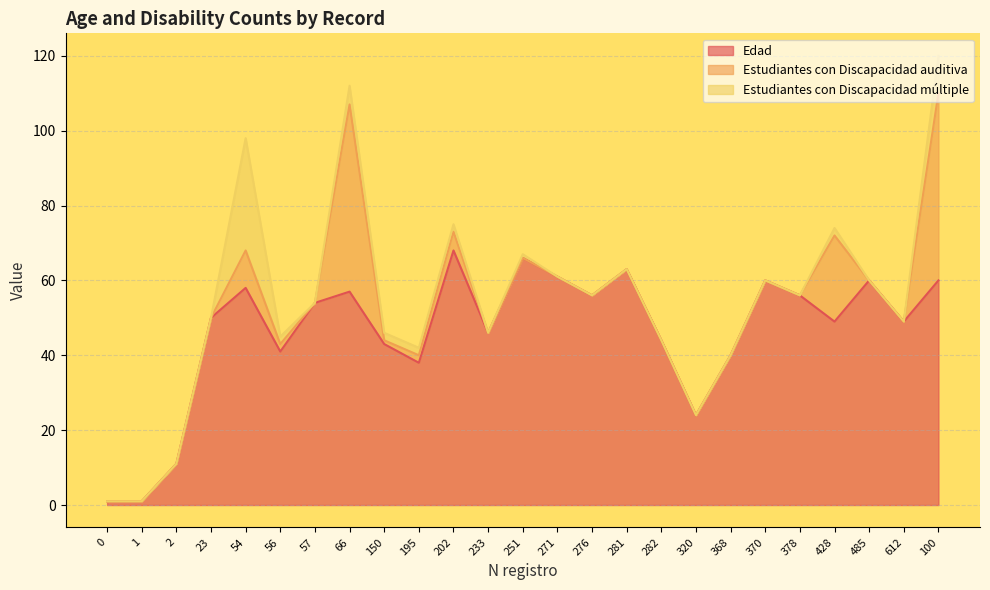

Reading left to right, extract all data points from this chart.

Edad: 0=1	1=1	2=11	23=50	54=58	56=41	57=54	66=57	150=43	195=38	202=68	233=46	251=66	271=61	276=56	281=63	282=44	320=24	368=40	370=60	378=56	428=49	485=60	612=49	100=60
Estudiantes con Discapacidad auditiva: 0=0	1=0	2=0	23=0	54=10	56=2	57=0	66=50	150=1	195=2	202=5	233=0	251=0	271=0	276=0	281=0	282=0	320=0	368=0	370=0	378=0	428=23	485=0	612=0	100=50
Estudiantes con Discapacidad múltiple: 0=0	1=0	2=0	23=0	54=30	56=2	57=0	66=5	150=2	195=2	202=2	233=0	251=1	271=0	276=0	281=0	282=0	320=0	368=0	370=0	378=0	428=2	485=0	612=0	100=10